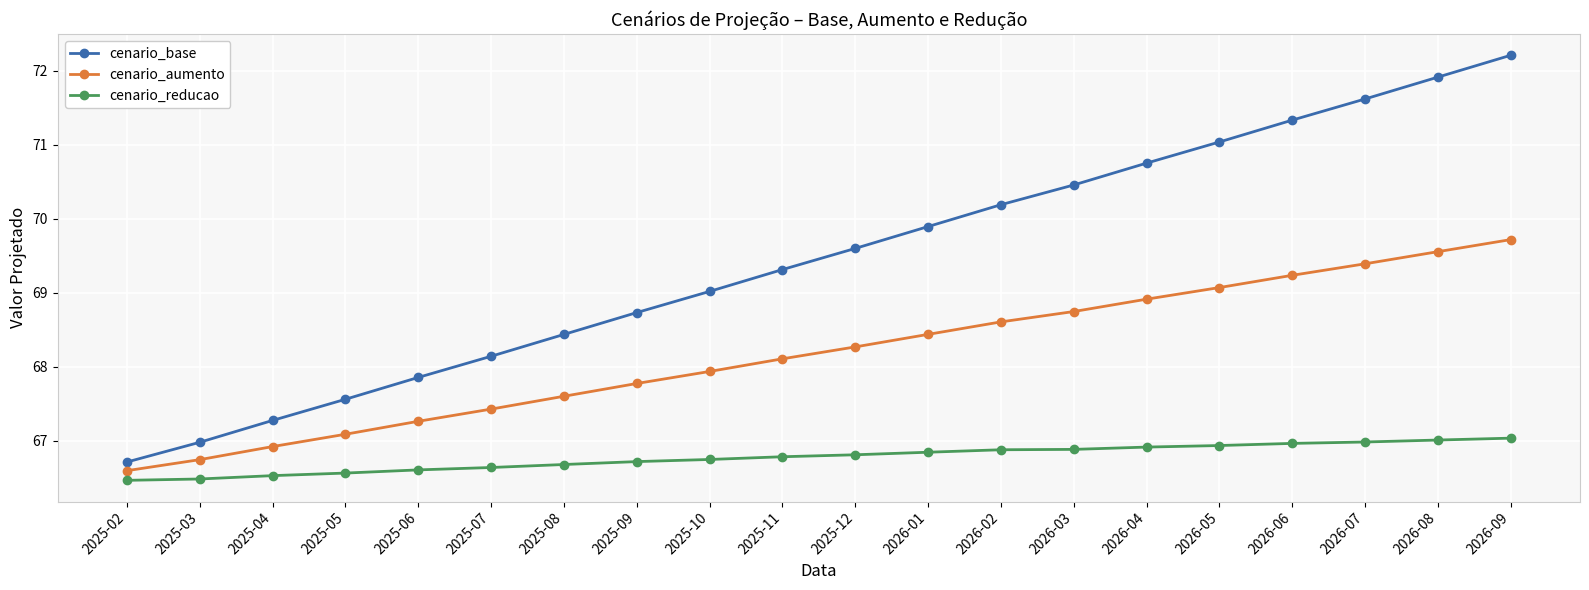

What is the average value of the cenario_reducao series?

66.8